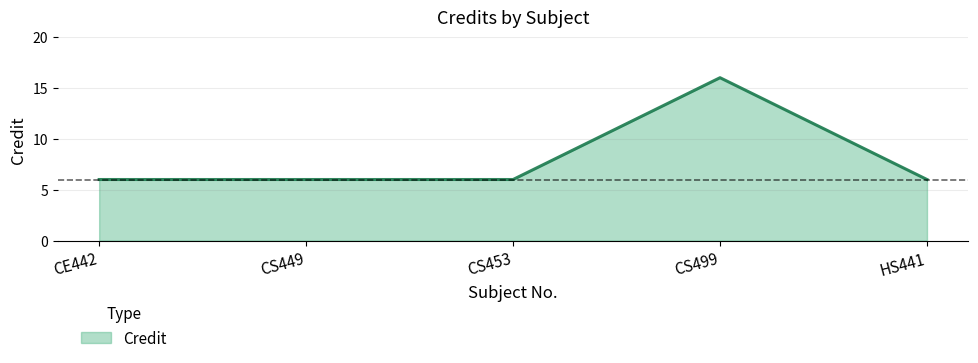

Which label corresponds to the largest value in the chart?

CS499